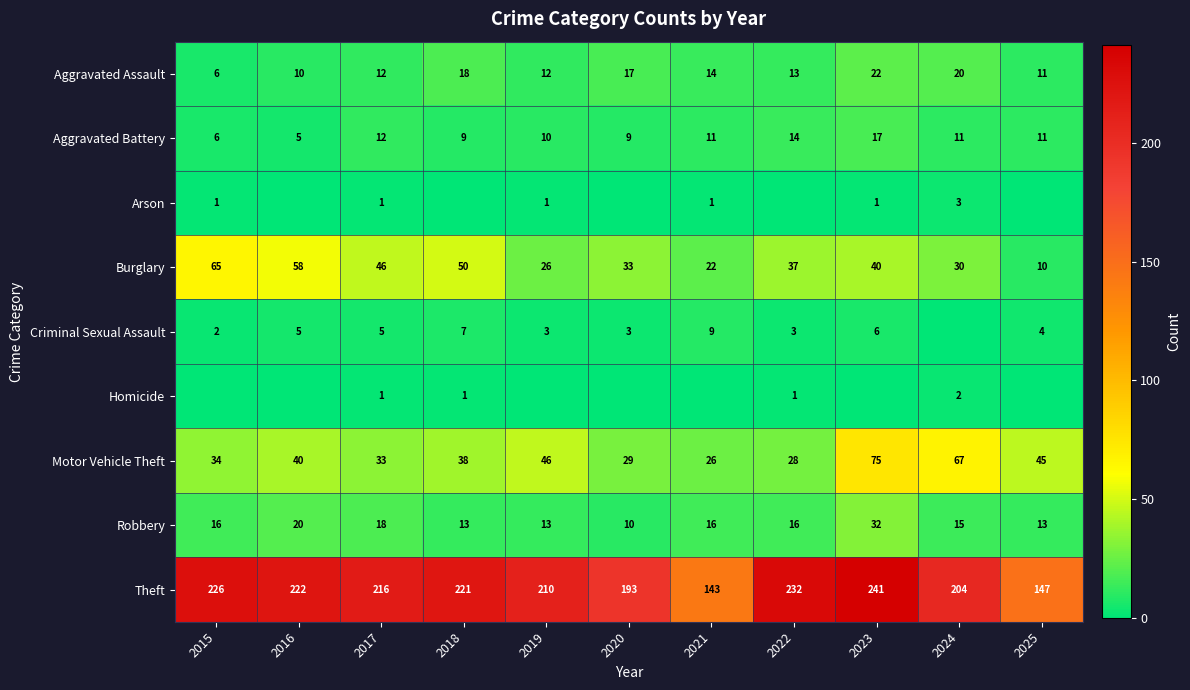

Which has a higher value, 2020 or 2017?

2020